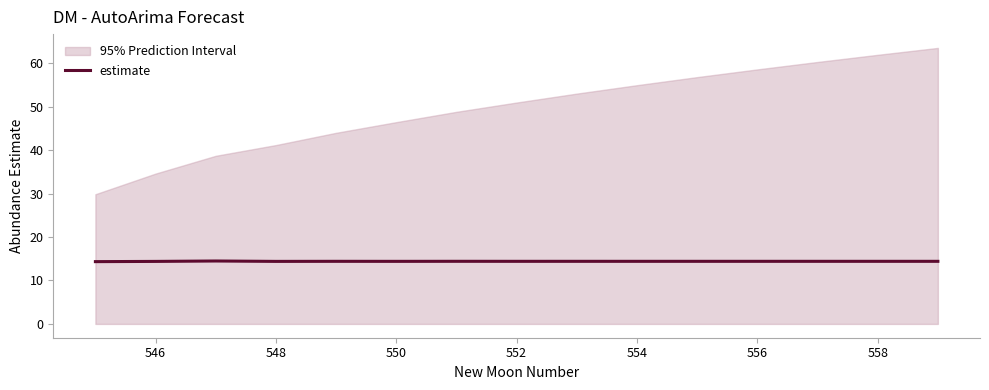

True or false: estimate has a value of 14.4 at 548.

True